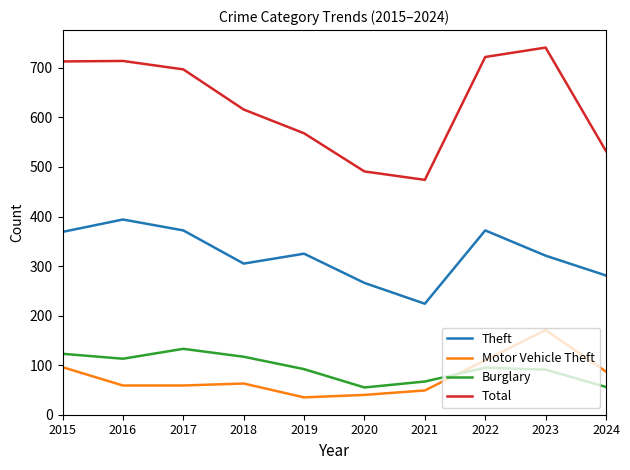

True or false: Theft and Burglary cross at least once.

False